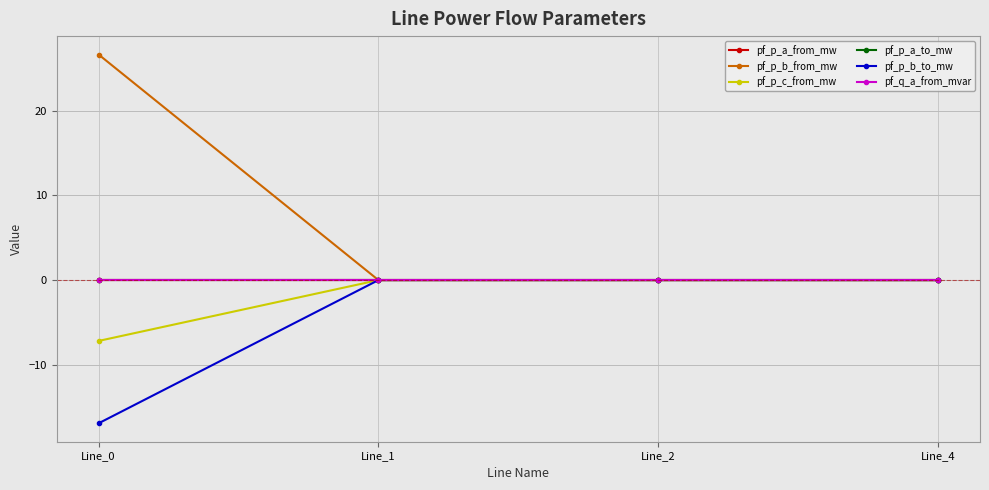

True or false: pf_p_a_to_mw has a value of -0.0 at Line_4.

False